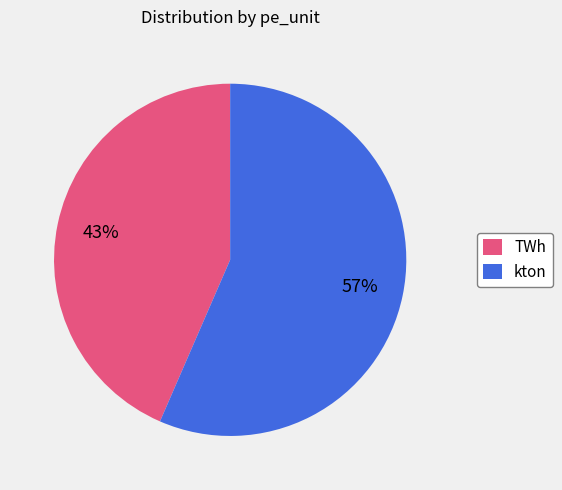

Which slice is the smallest?

TWh